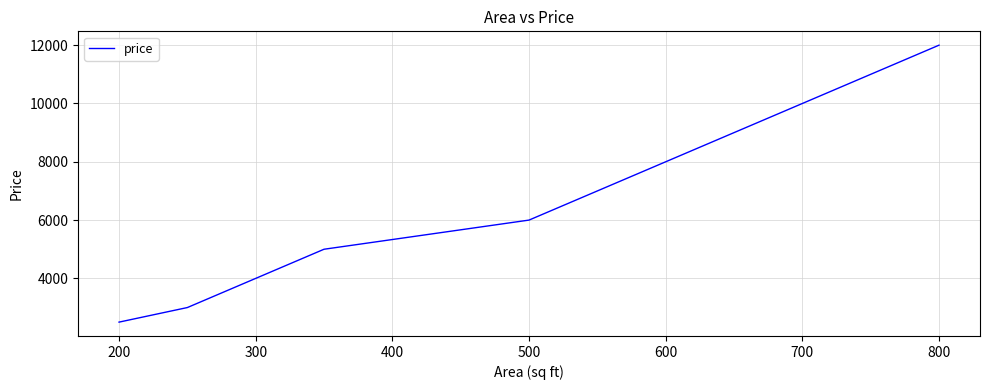

What is the average value?

6417